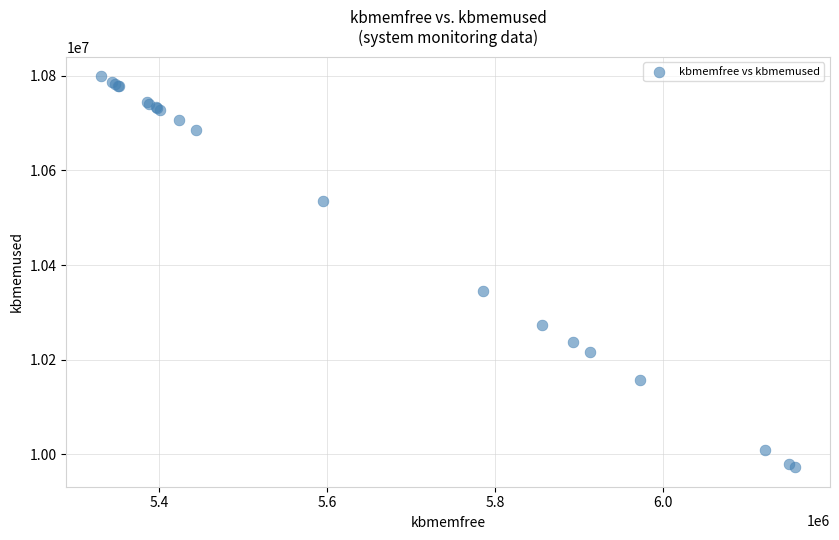

What Y value in the scatter plot is closest to 10385818?

10344800